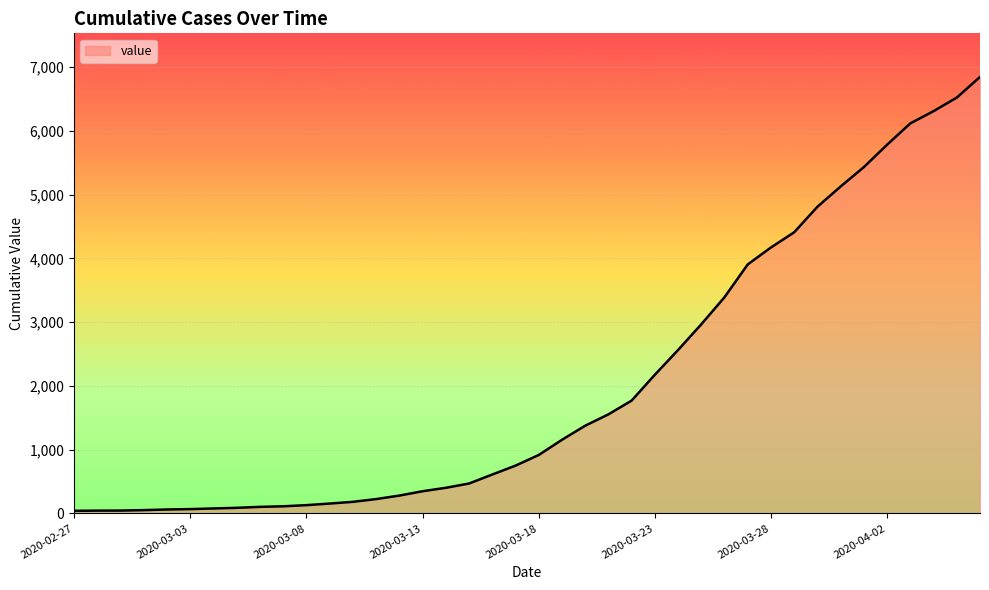

What is the maximum value shown in the chart?

6843